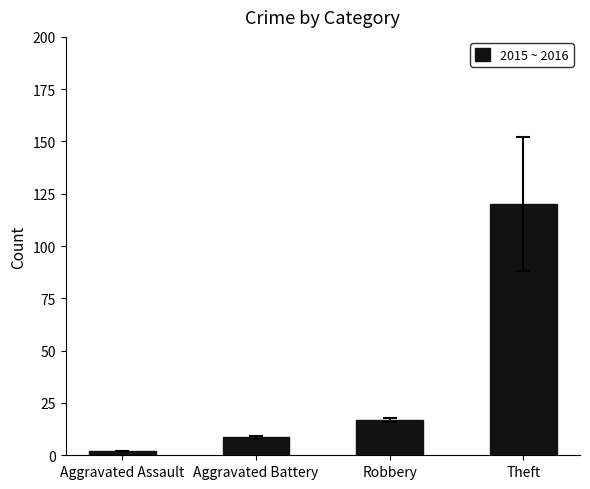

List the labels in order of value, largest first.

Theft, Robbery, Aggravated Battery, Aggravated Assault